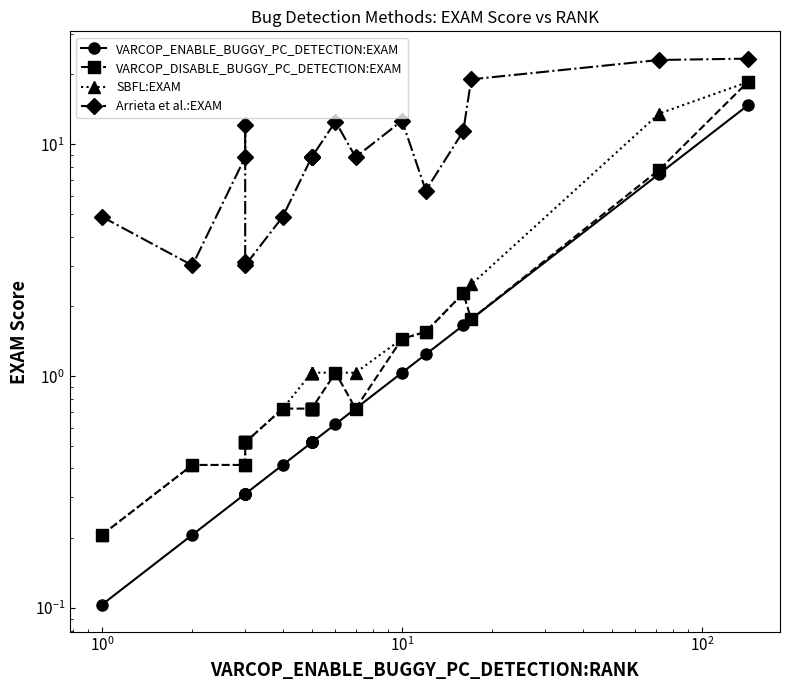

How many data points does each series have?

20